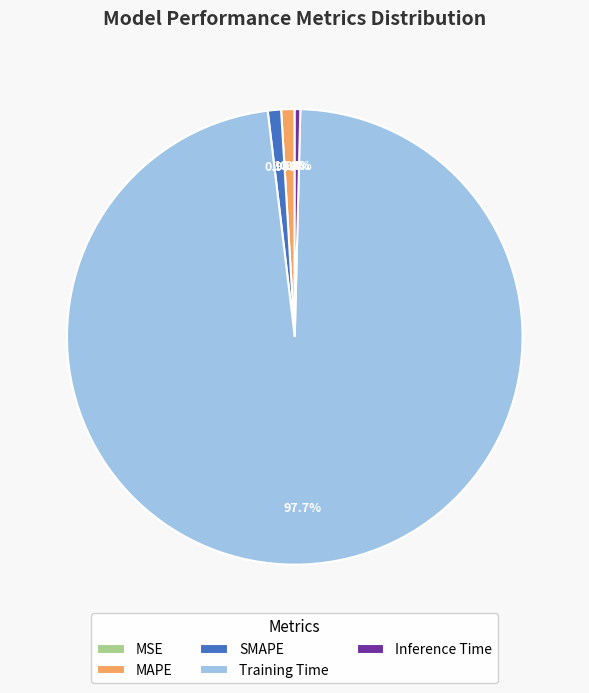

Between SMAPE and Training Time, which is larger?

Training Time